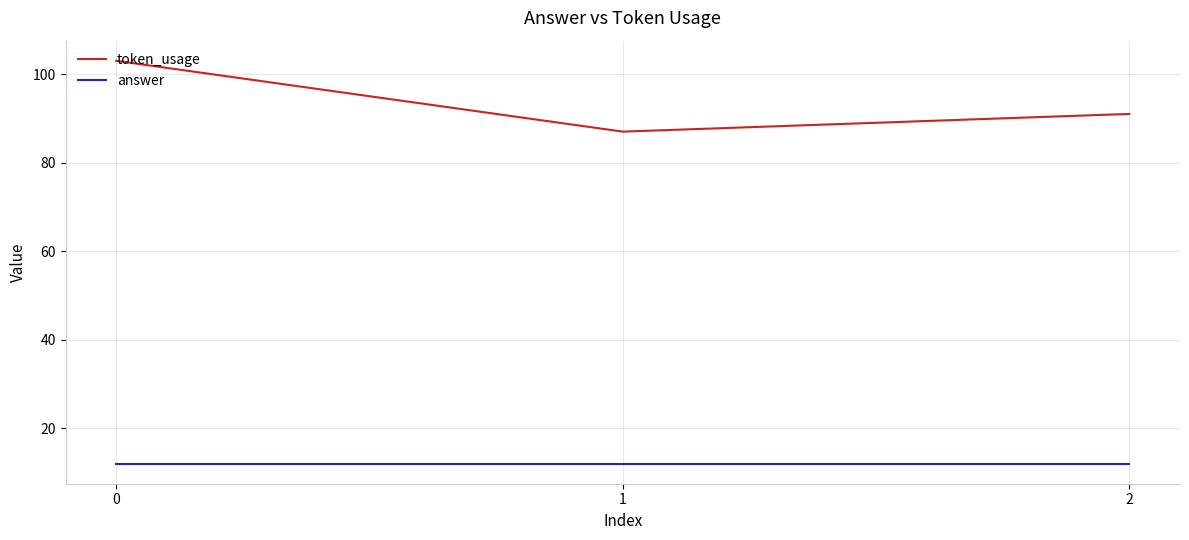

Reading left to right, what are all the values shown in this chart?

token_usage: 103	87	91
answer: 12	12	12